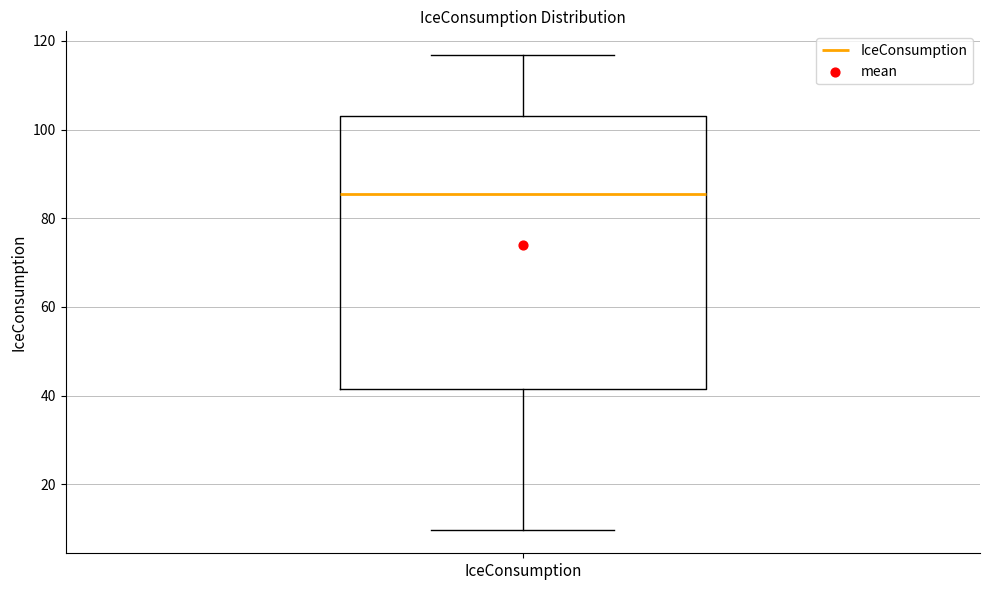

Transcribe this box plot: give where the median line is, the range the box spans, and where the two whiskers end, as read against the y-axis. The values are not printed on the chart, so give them approximately, as read against the axis.

median 86, box 42 to 104, whiskers 10 to 116